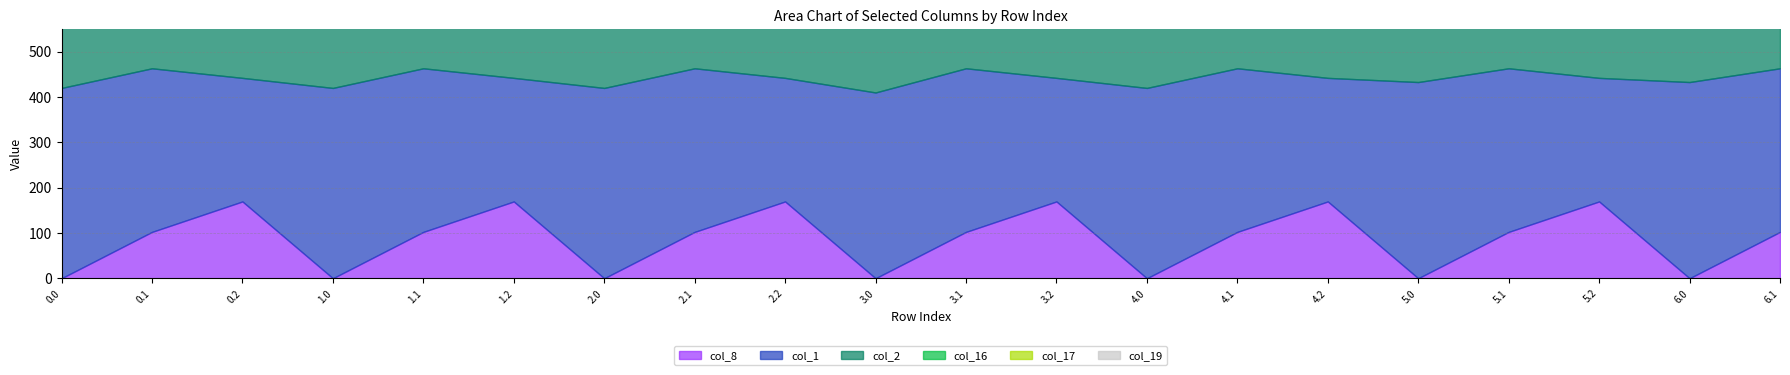

At which category does col_8 reach its first local peak?

0.2